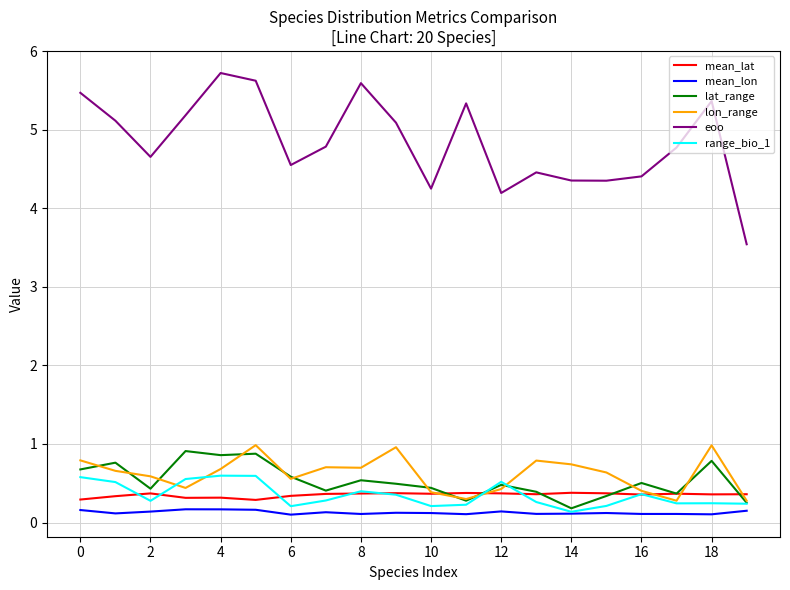

Which series has the largest total across all categories?

eoo